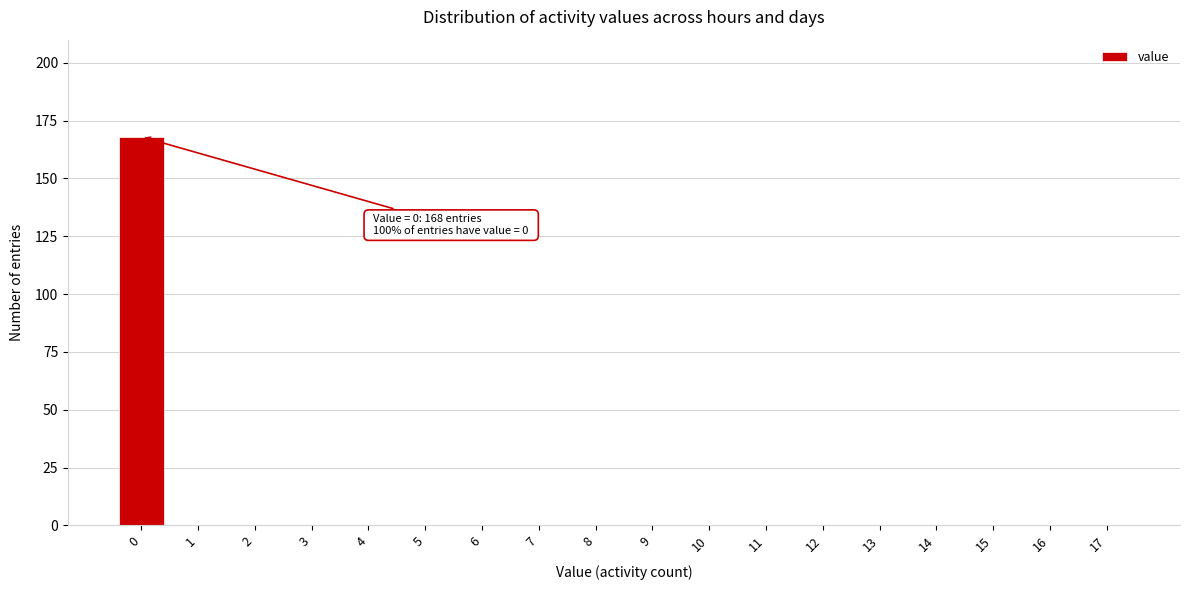

Reading left to right, extract all data points from this chart.

0=168	1=0	2=0	3=0	4=0	5=0	6=0	7=0	8=0	9=0	10=0	11=0	12=0	13=0	14=0	15=0	16=0	17=0